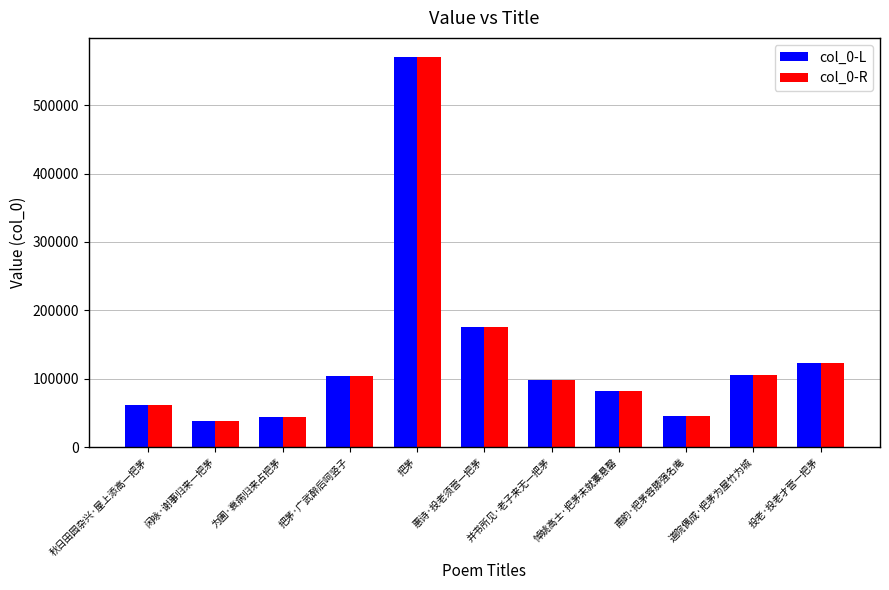

True or false: col_0-L has a value of 187058.1 at 道院偶成·把茅为屋竹为城.

False